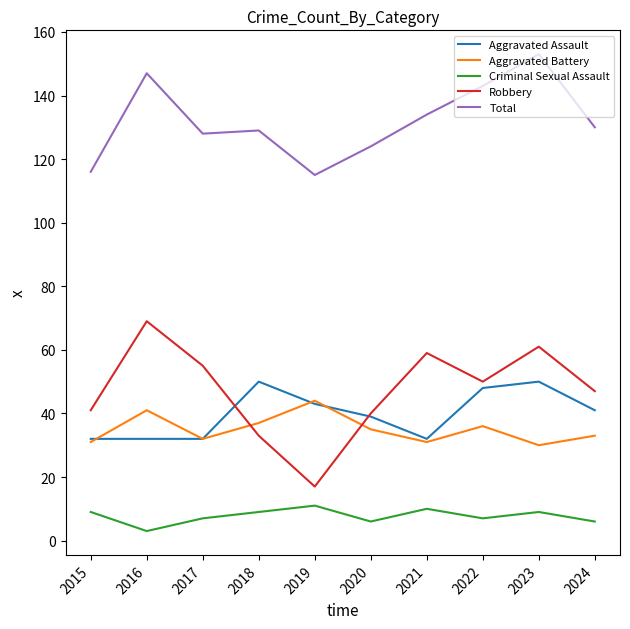

True or false: Aggravated Assault and Total cross at least once.

False